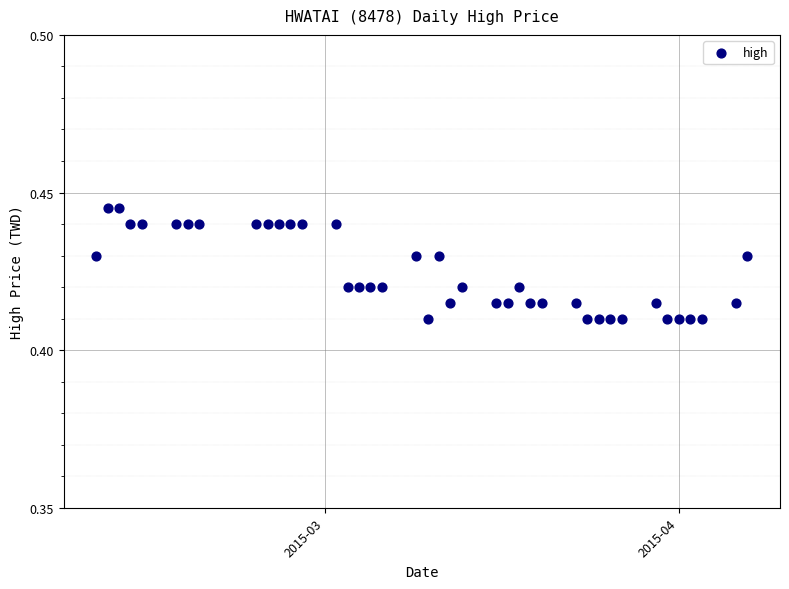

What is the range of X values (max minus min)?

57.0